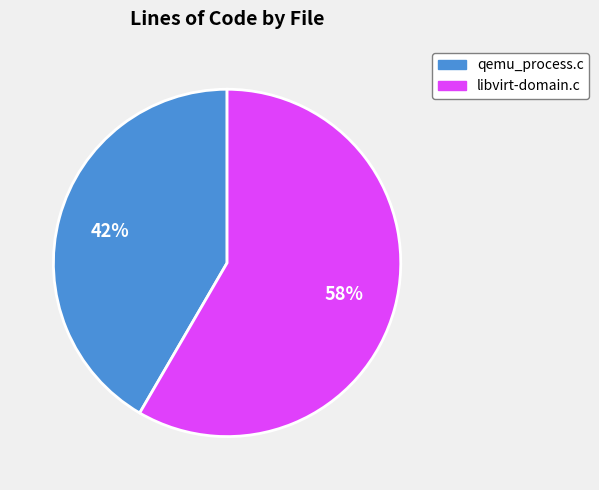

What is the majority slice?

libvirt-domain.c